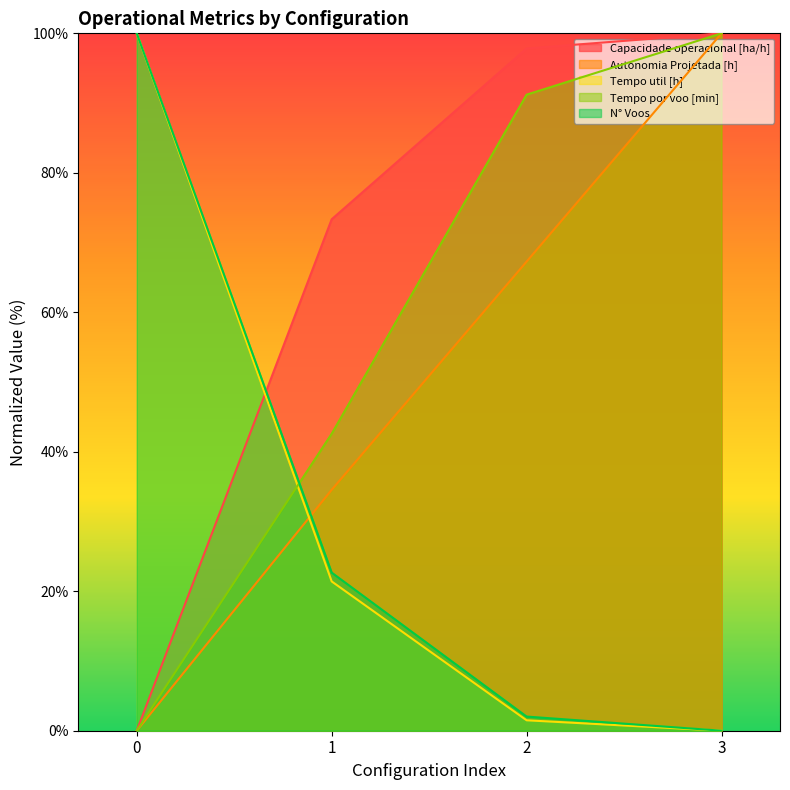

True or false: Tempo por voo [min] has more than 1 interior local peaks.

False